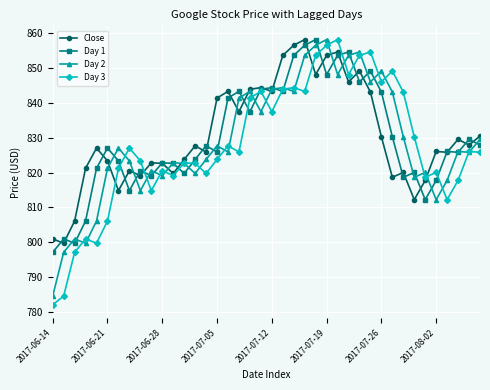

Which series has the widest spread of values?

Day 3